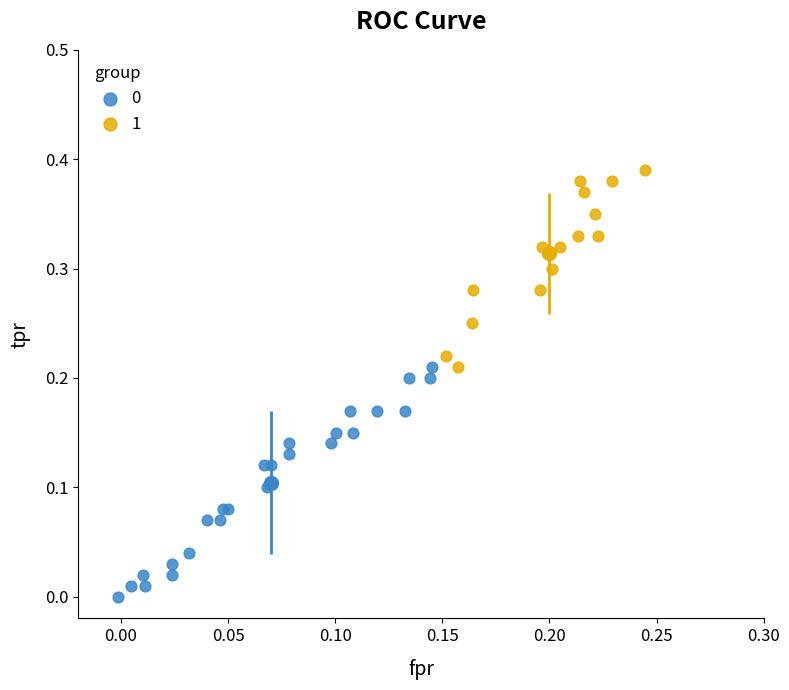

Which series contains the highest Y value?

1